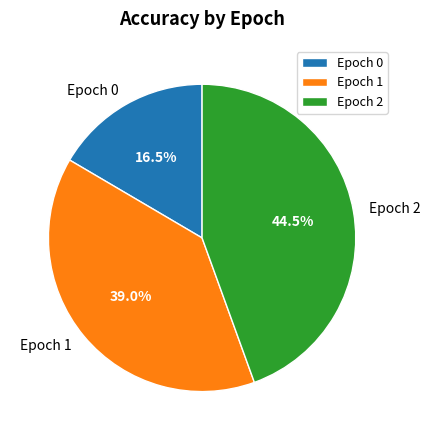

Which slice is the largest?

Epoch 2